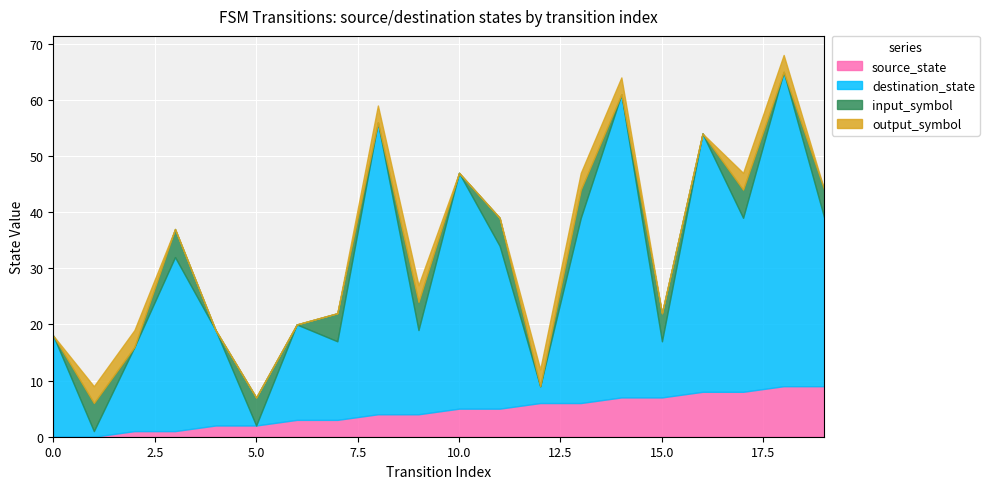

What is the highest value of the source_state series?

9